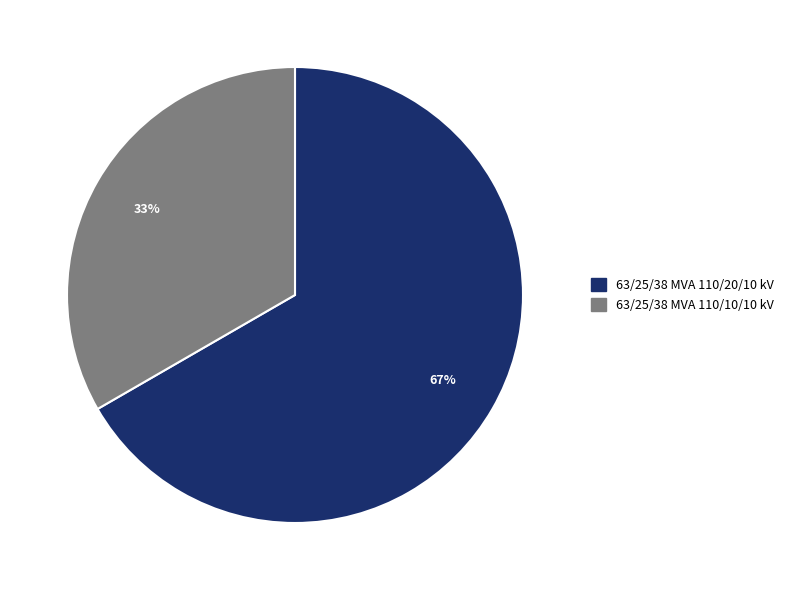

Count the number of slices in the pie.

2